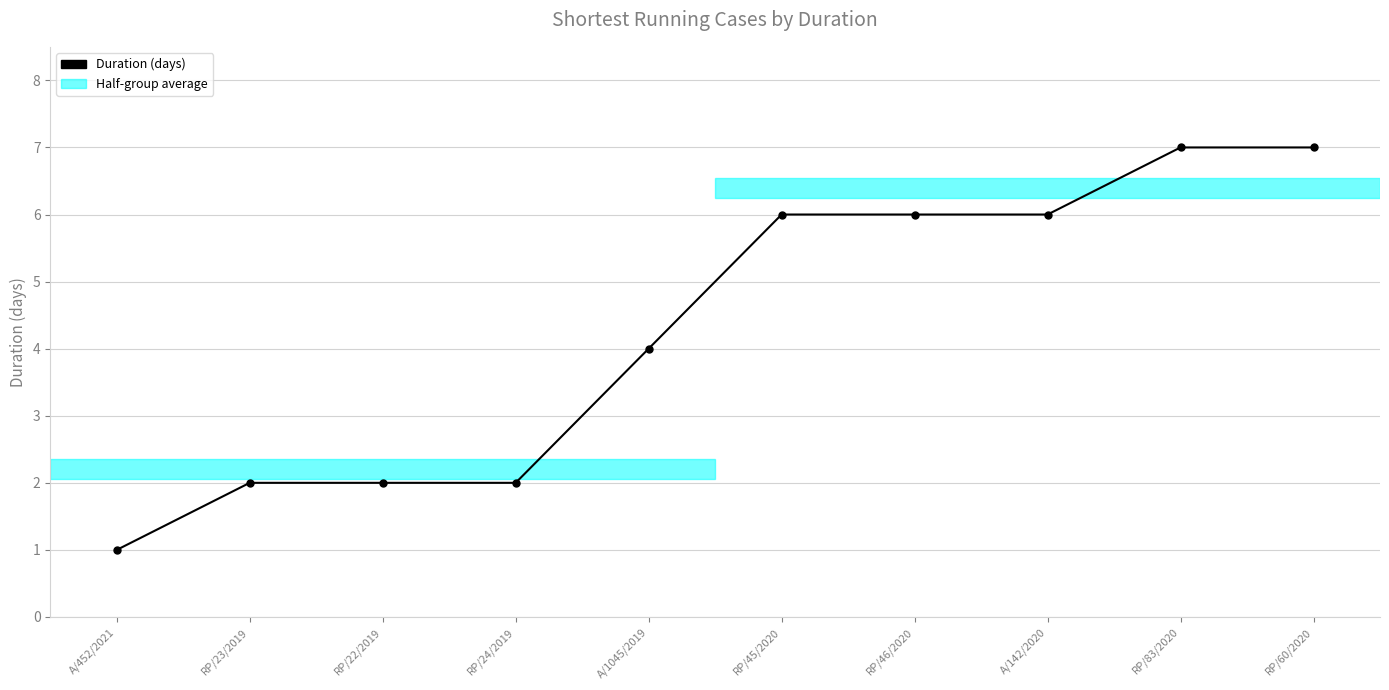

What is the label of the 9th point from the left?

RP/83/2020